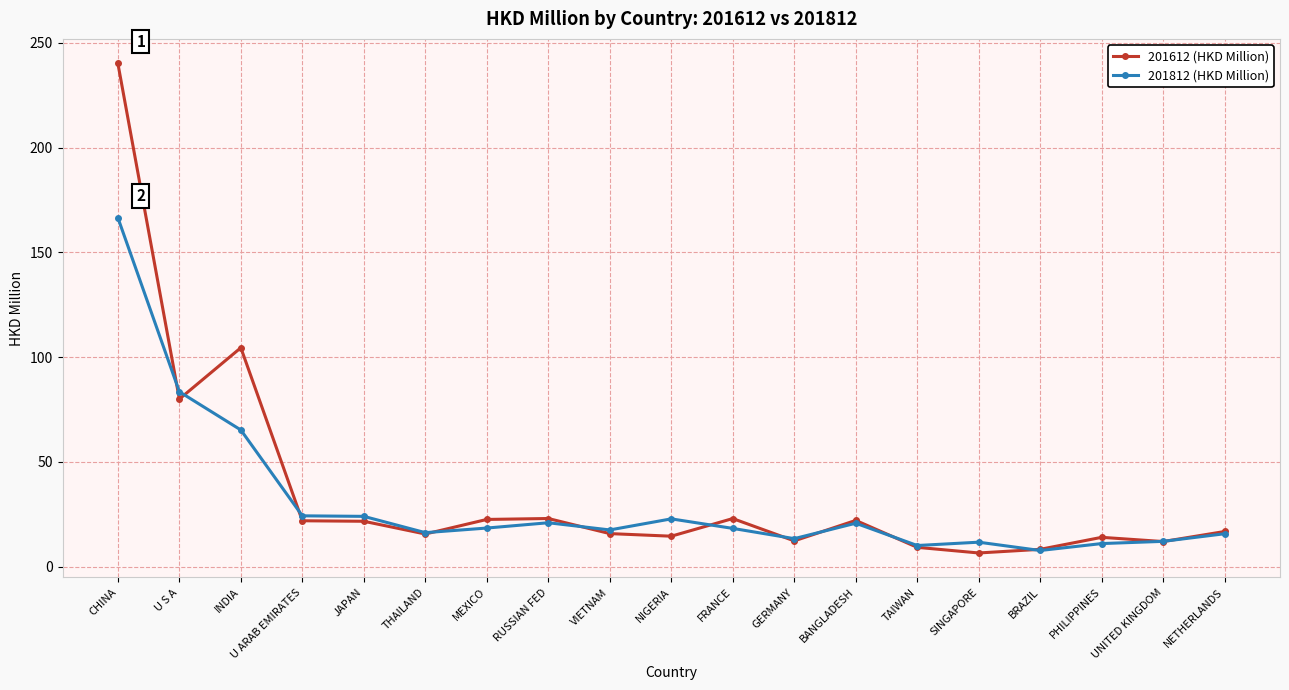

Is the value of 201812 (HKD Million) at U ARAB EMIRATES greater than the value of 201612 (HKD Million) at INDIA?

No